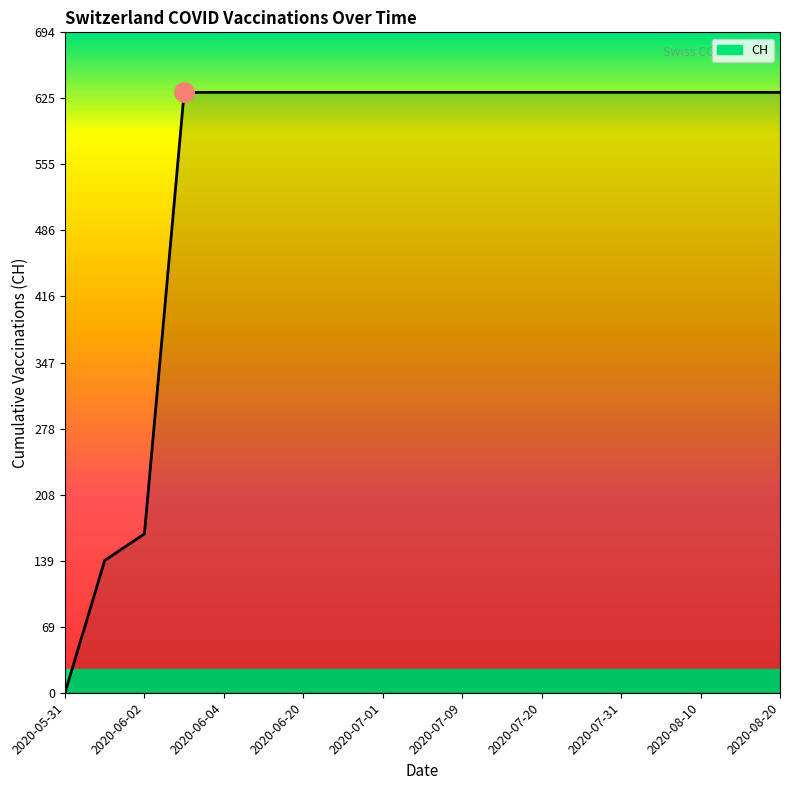

How many categories are shown in the chart?

19